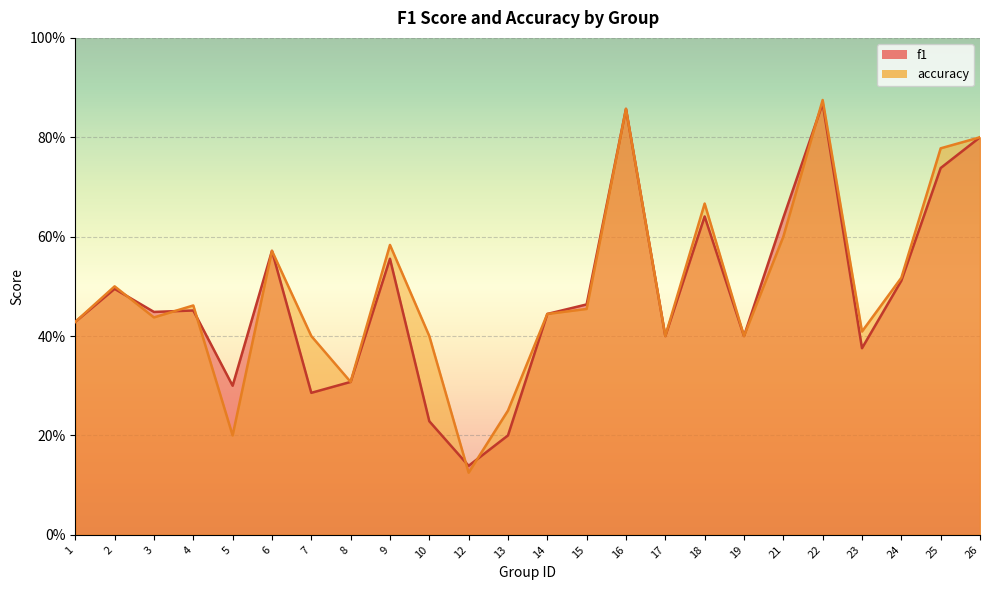

At which category does f1 reach its first local valley?

3